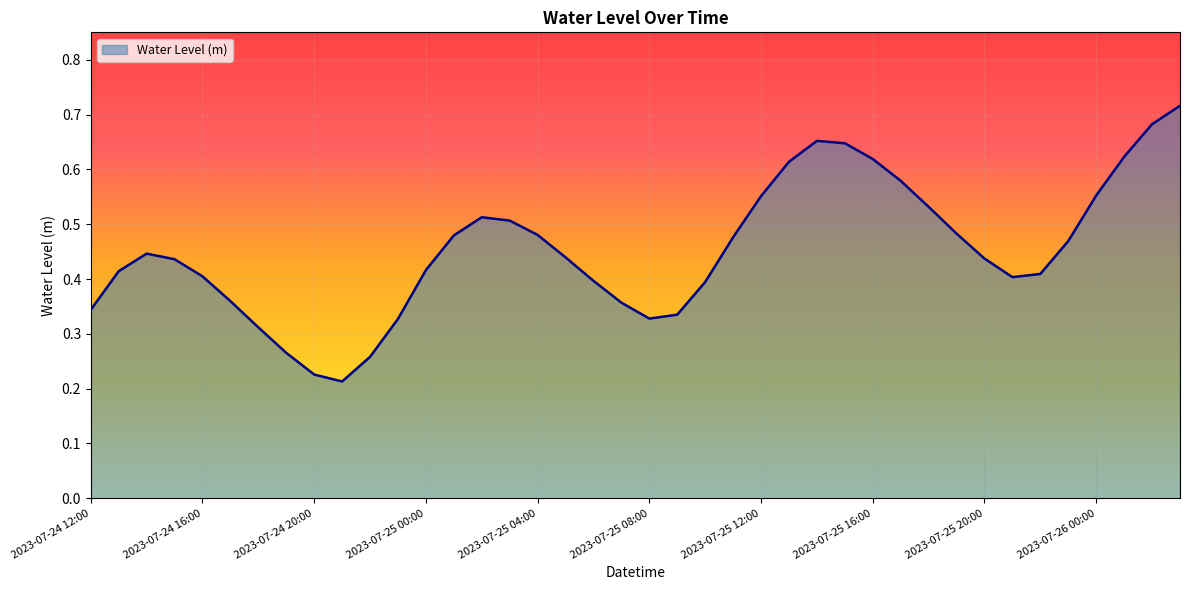

What is the label of the 16th point from the right?

2023-07-25 12:00